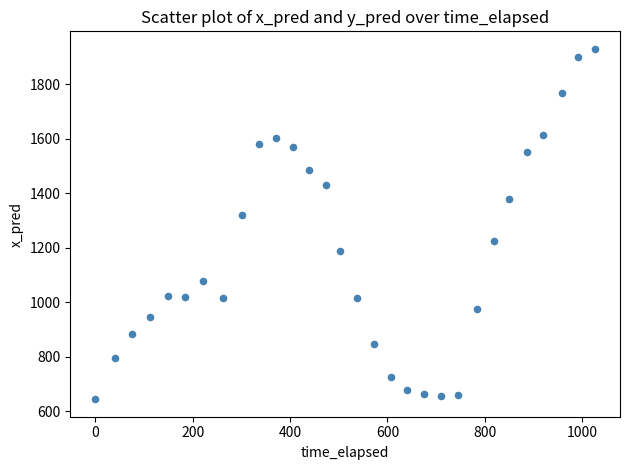

What is the range of X values (max minus min)?

1026.4